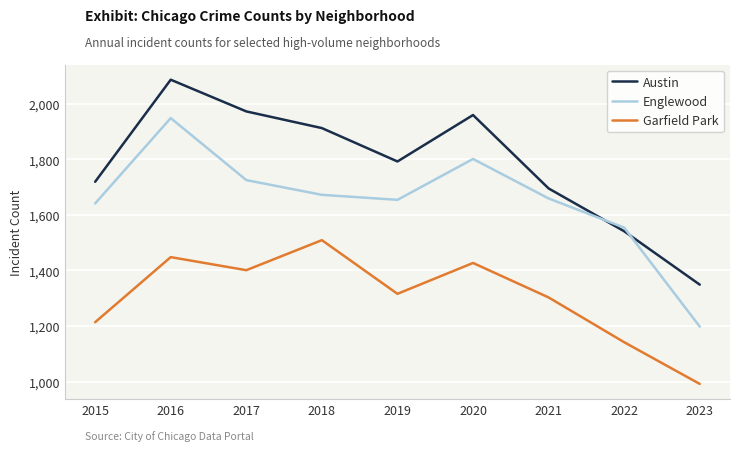

At how many categories does at least one series exceed 1312?

9